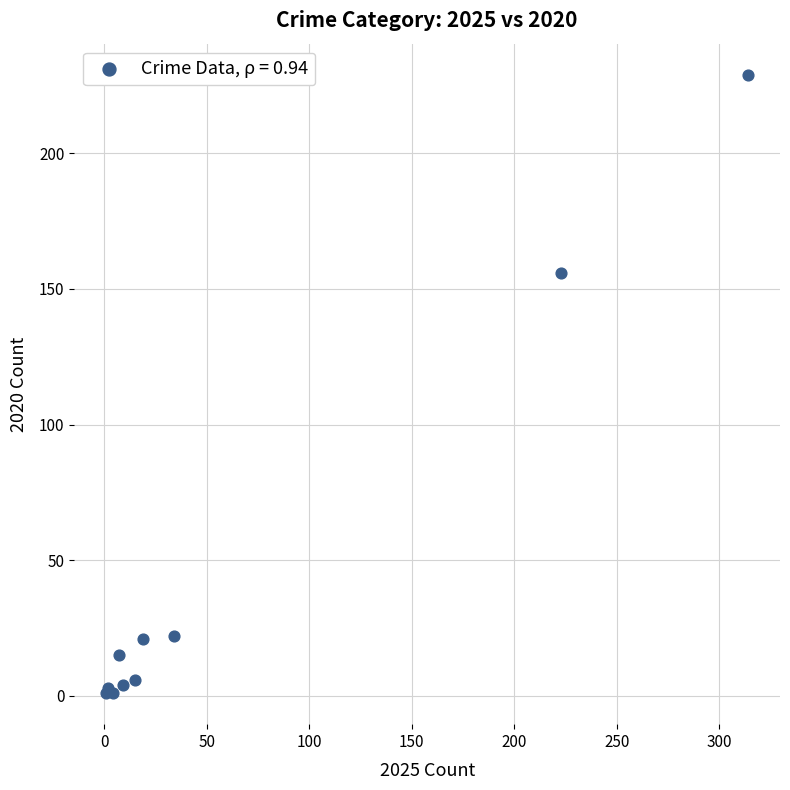

What Y value in the scatter plot is closest to 115?

156